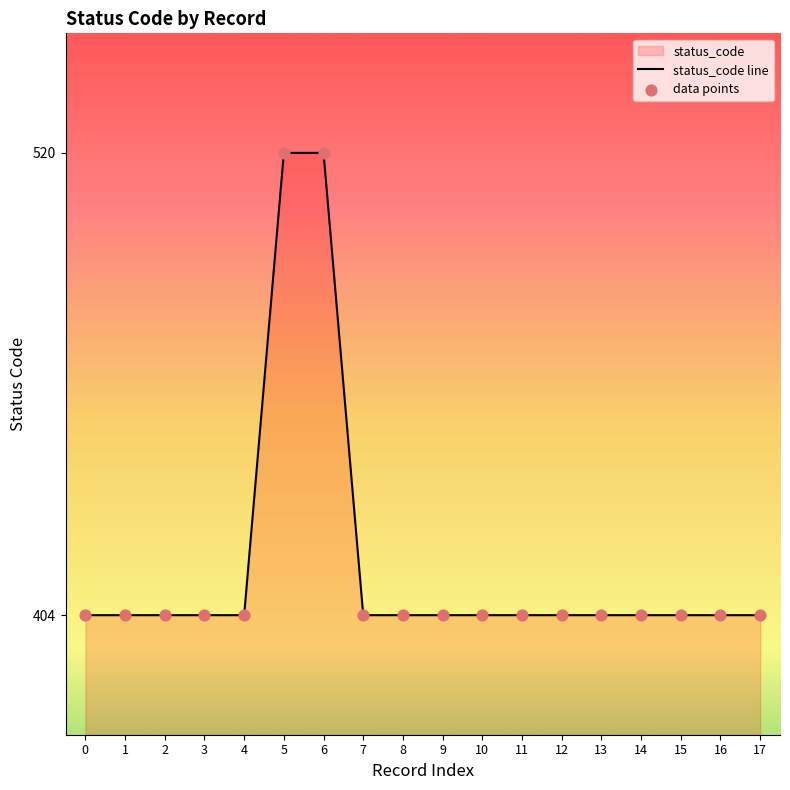

Which has a higher value, 14 or 16?

14